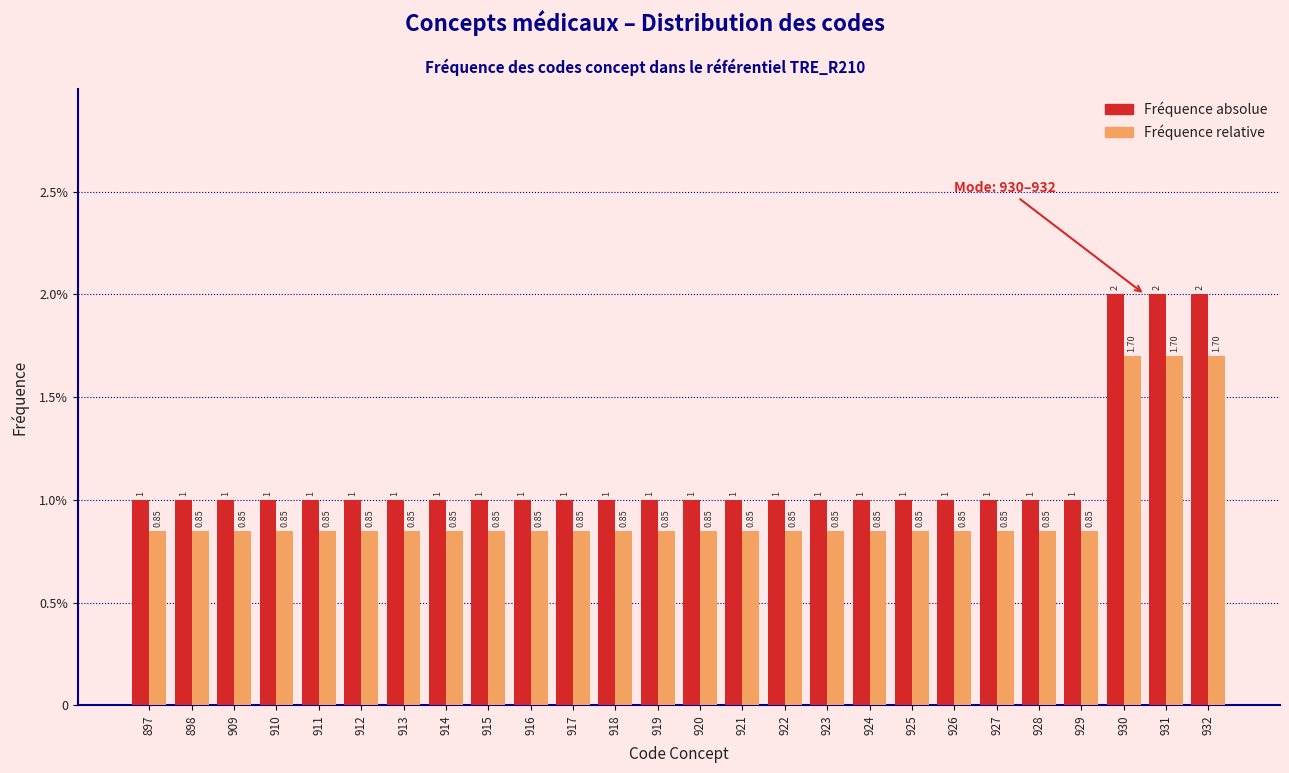

Does the chart contain any negative values?

No